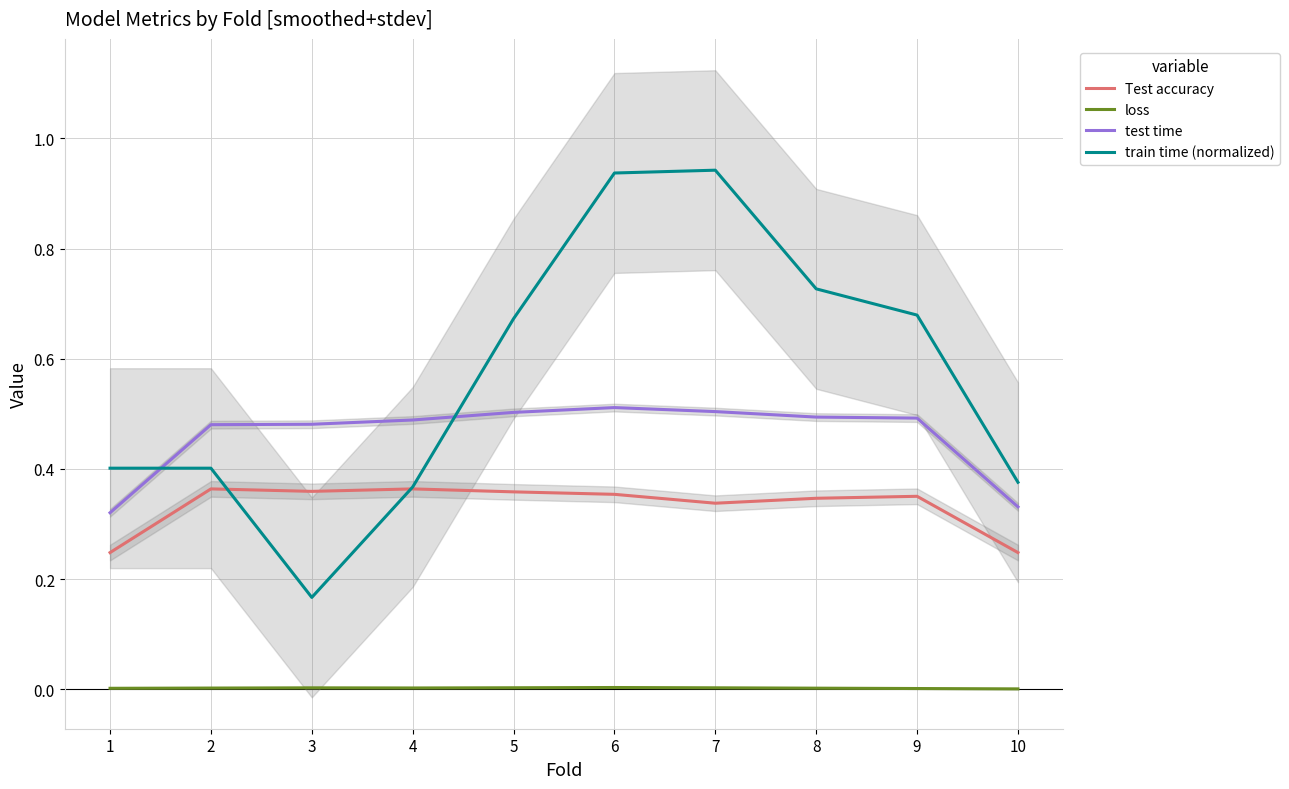

List the series in order of their peak value, highest first.

train time (normalized), test time, Test accuracy, loss